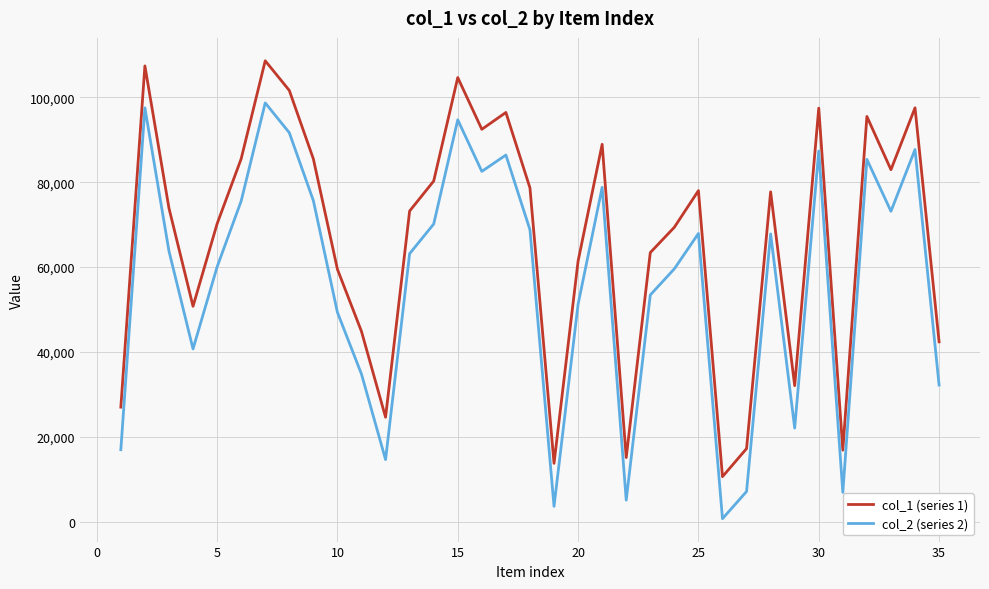

Rank the series by their maximum value, from highest to lowest.

col_1 (series 1), col_2 (series 2)